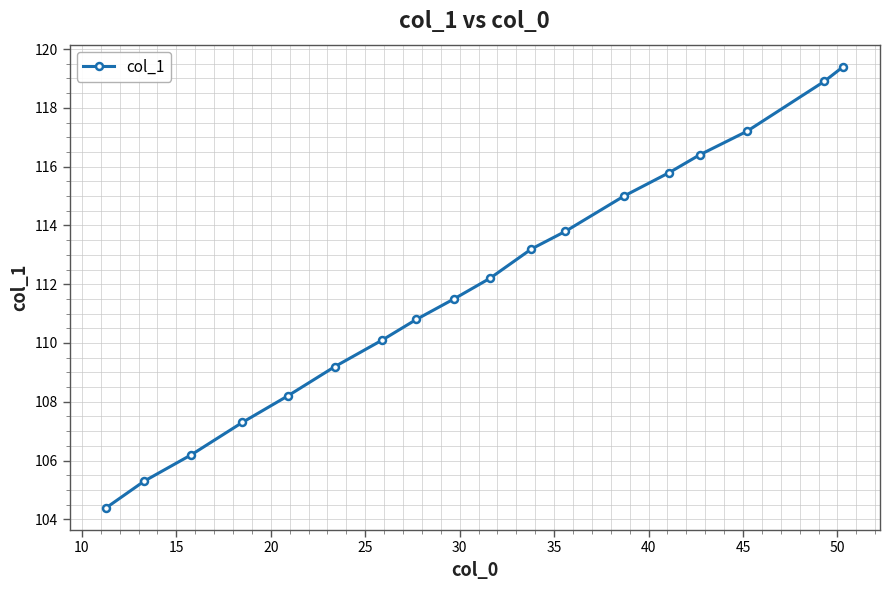

What is the value of the 13th point from the left?

115.0